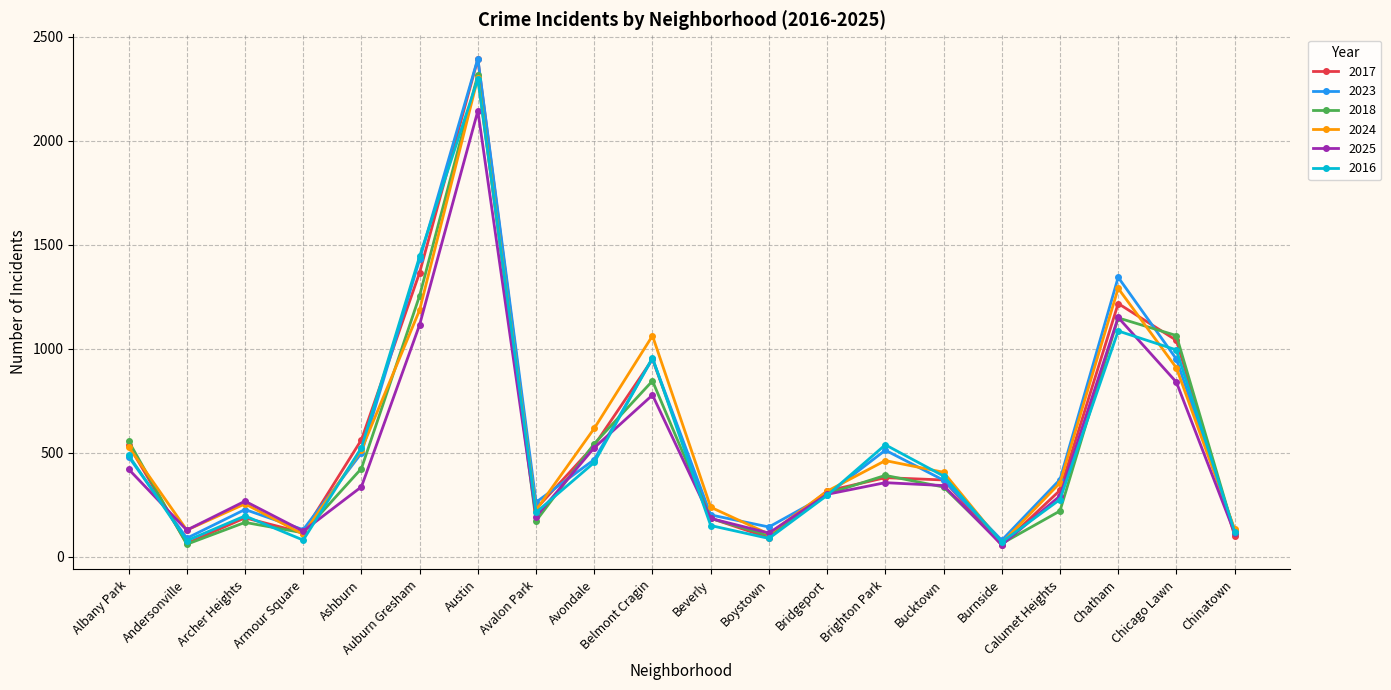

At which label is 2017 closest to 1225?

Chatham